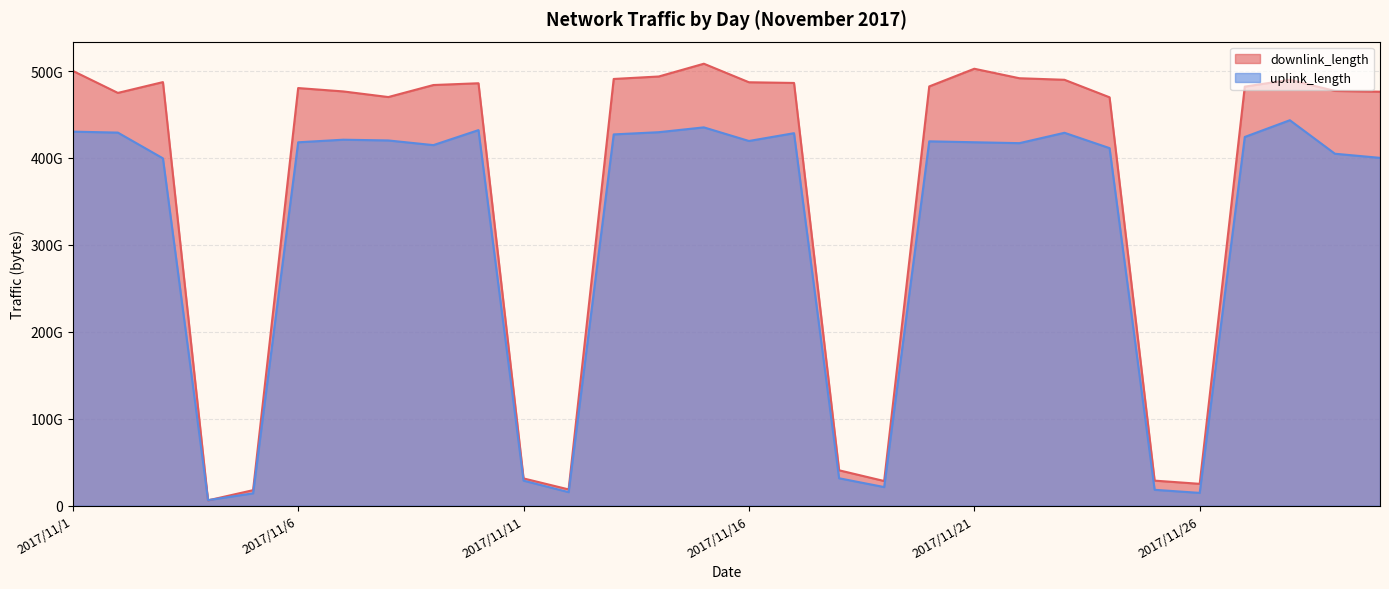

How many data points in uplink_length are above 418060594677?

14